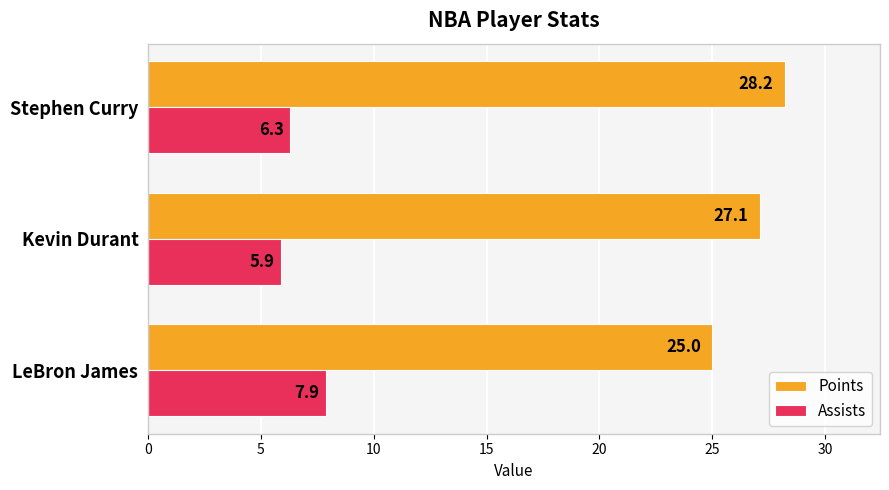

How many values in the Points series exceed 27?

2